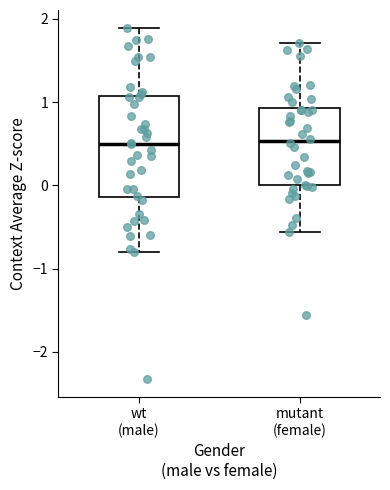

Reading left to right, read every box against the y-axis: the position of its median line, the range the box covers, and the ends of its whiskers. The values are not printed on the chart, so give them approximately, as read against the axis.

wt (male): median 0.5, box -0.1 to 1.1, whiskers -0.8 to 1.9
mutant (female): median 0.5, box 0.0 to 0.9, whiskers -0.6 to 1.7